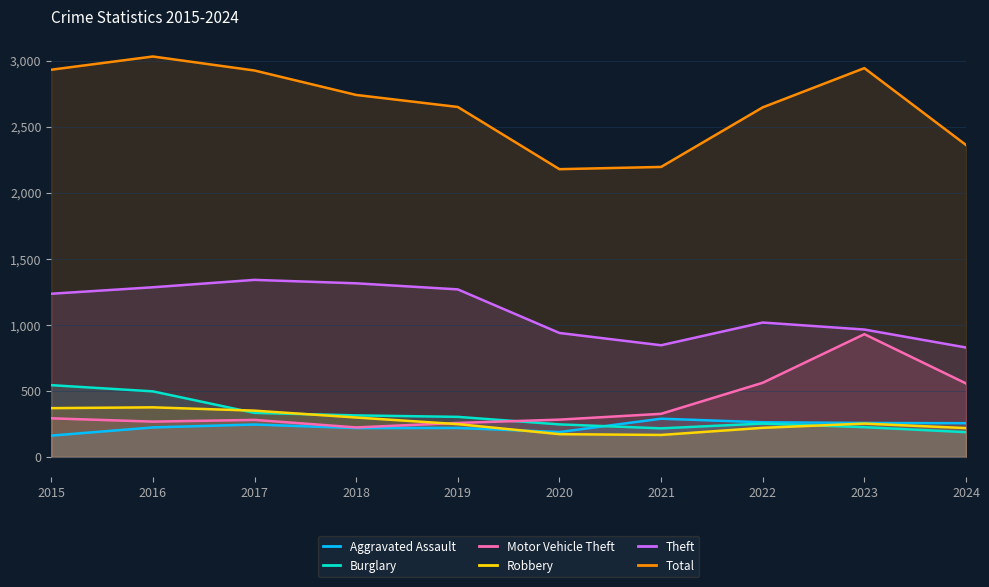

Reading left to right, what are all the values shown in this chart?

Aggravated Assault: 161	223	245	218	219	188	289	262	257	255
Burglary: 543	496	333	314	303	246	216	252	225	187
Motor Vehicle Theft: 292	267	280	223	257	282	326	561	929	556
Robbery: 369	375	350	298	248	172	166	220	252	218
Theft: 1235	1284	1340	1314	1268	938	845	1017	964	828
Total: 2931	3031	2925	2740	2649	2178	2195	2646	2943	2361